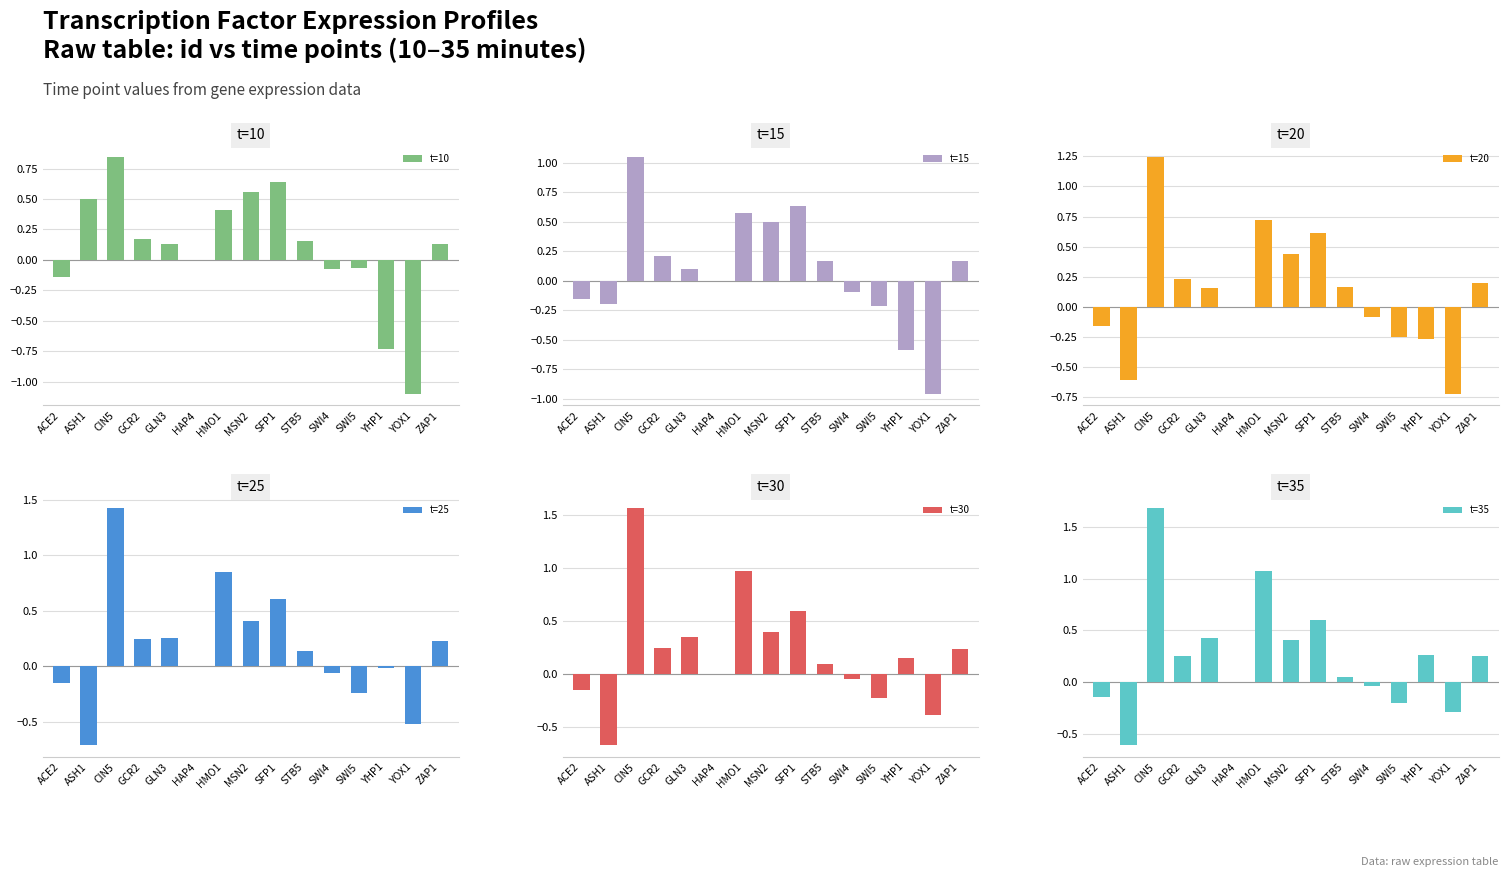

Read the t=15 value at ZAP1.

0.2